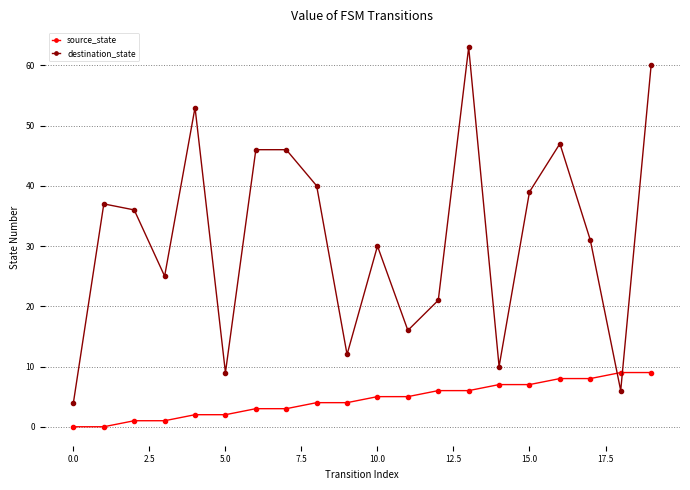

Does the chart display data point markers on the line(s)?

Yes